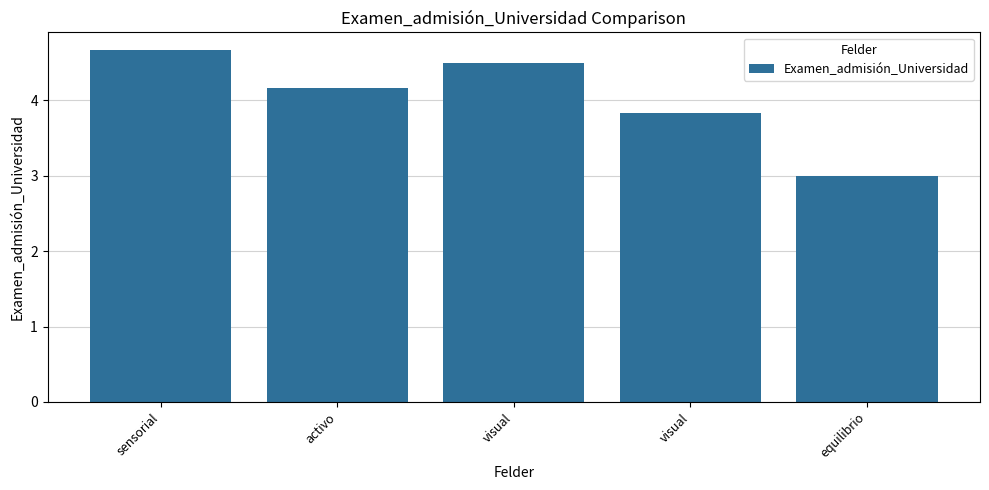

What is the smallest value displayed?

3.0